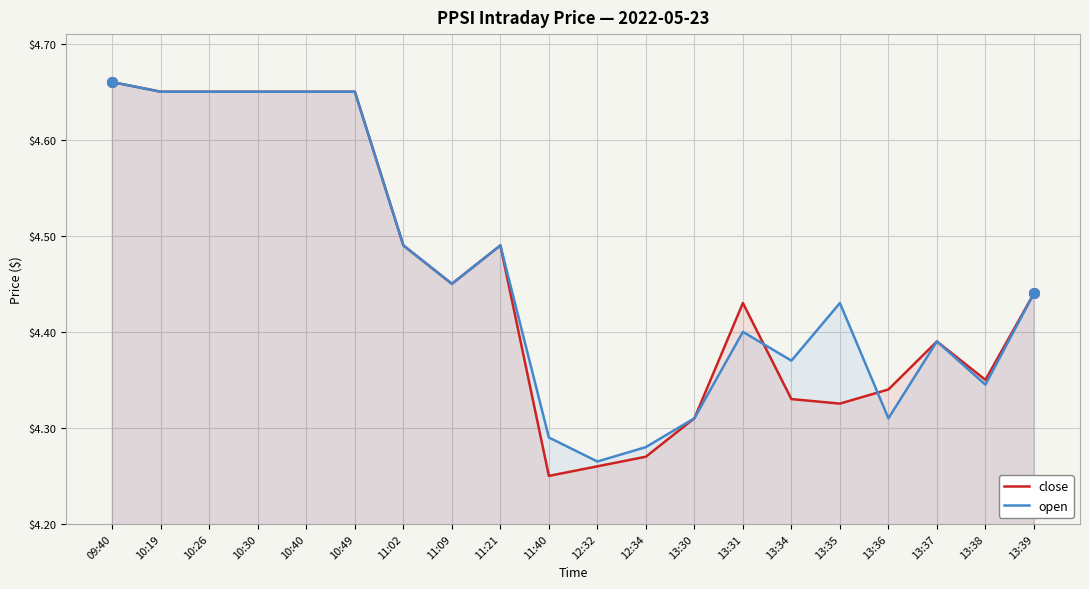

True or false: open has more than 2 interior local peaks.

True